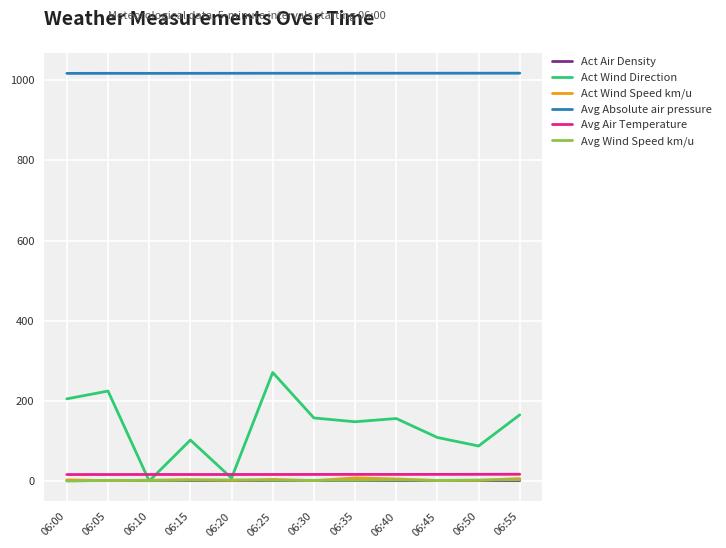

True or false: Act Air Density has more than 1 points higher than both neighbors.

True